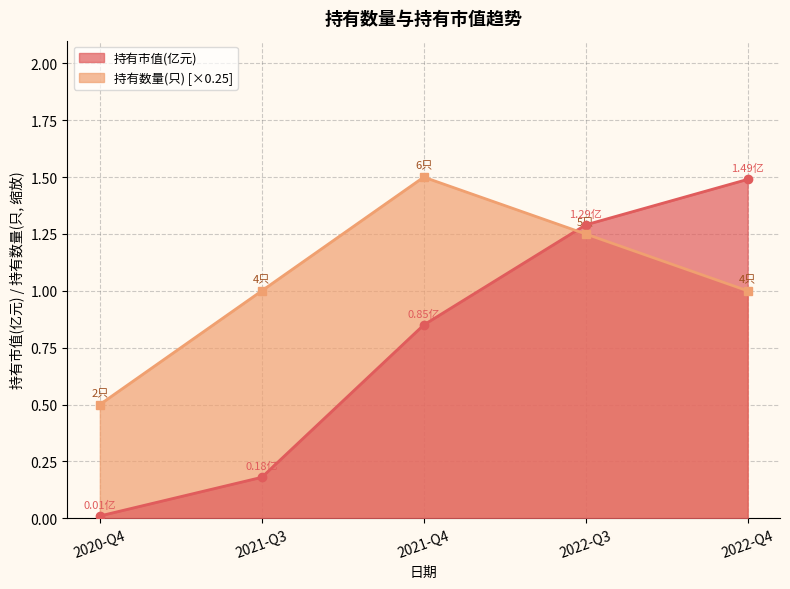

How many data points in 持有数量(只) are above 1?

2